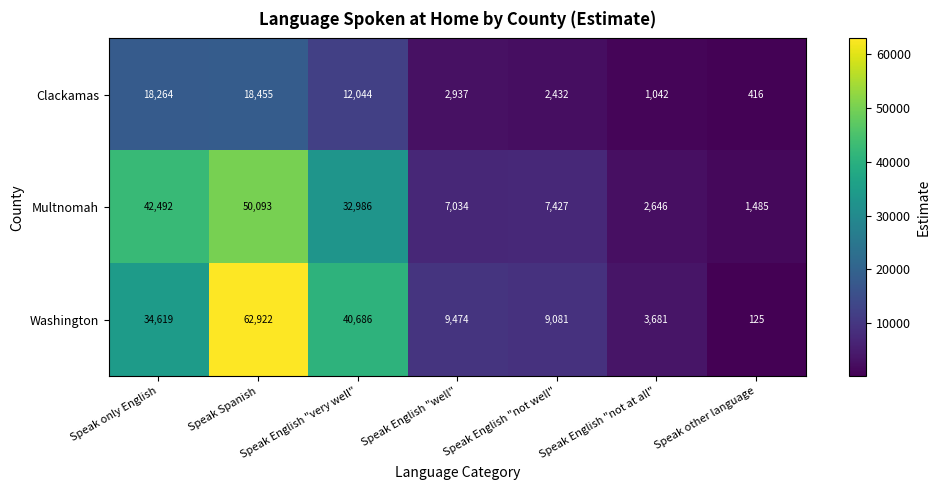

List the series in order of their overall mean, lowest first.

Clackamas, Multnomah, Washington